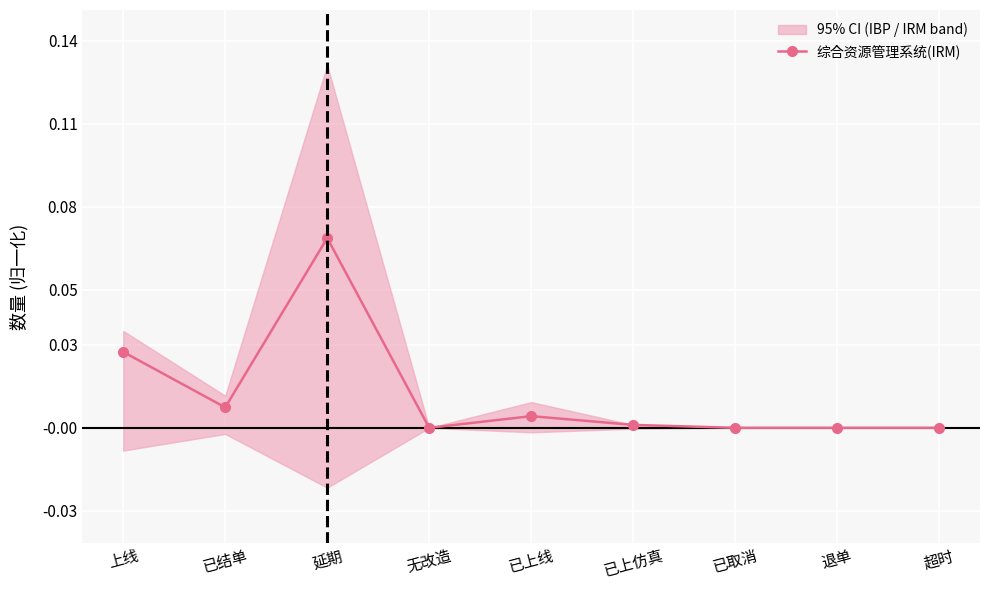

How many series are shown in this chart?

1